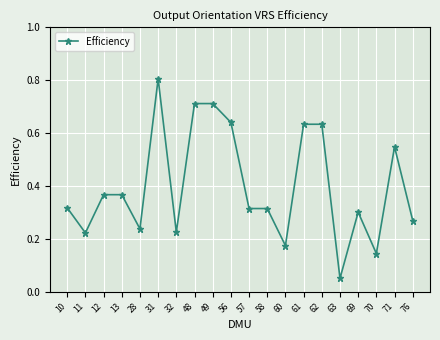

The chart shows a value of 0.1 at 10. True or false?

False